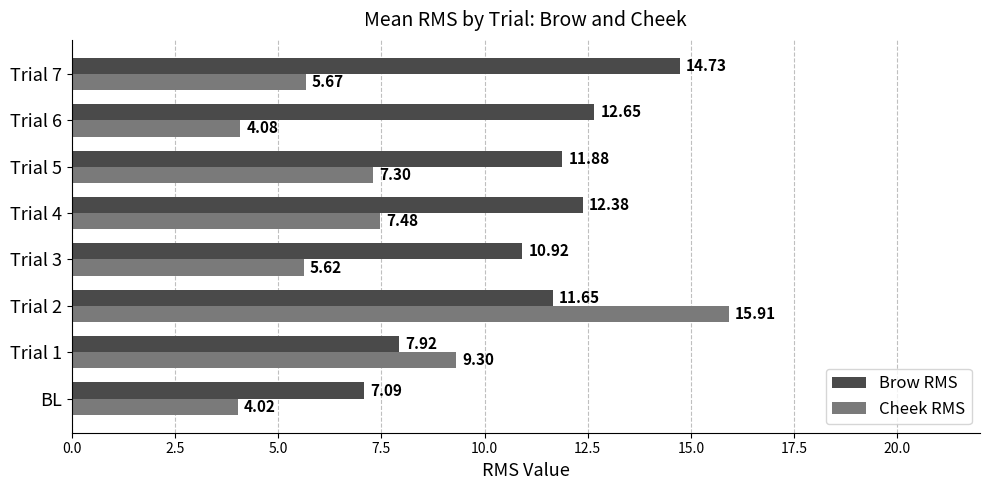

At which label does Brow RMS reach its minimum?

BL